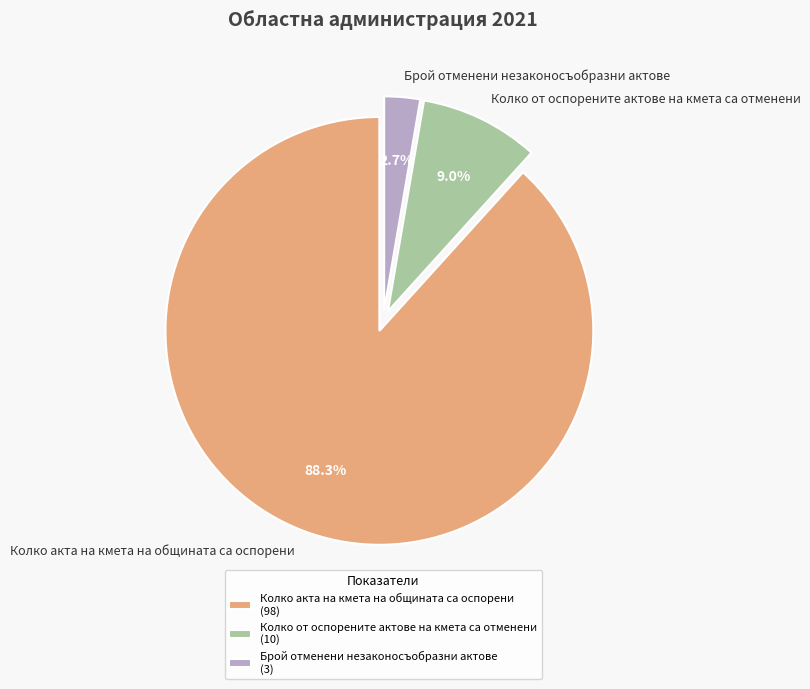

How many segments does this pie chart have?

3